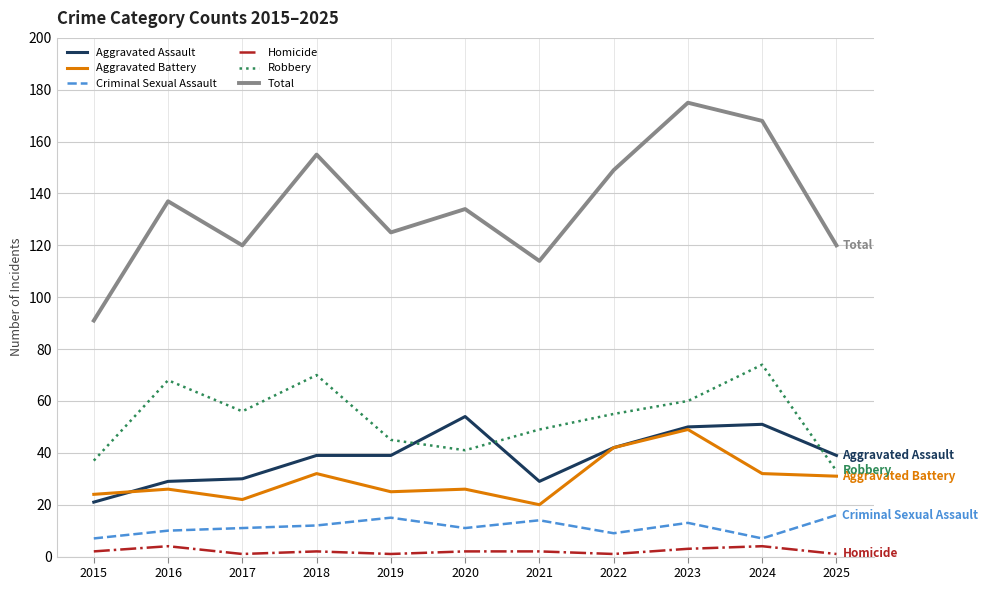

Rank the series at 2017 from highest to lowest value.

Total, Robbery, Aggravated Assault, Aggravated Battery, Criminal Sexual Assault, Homicide